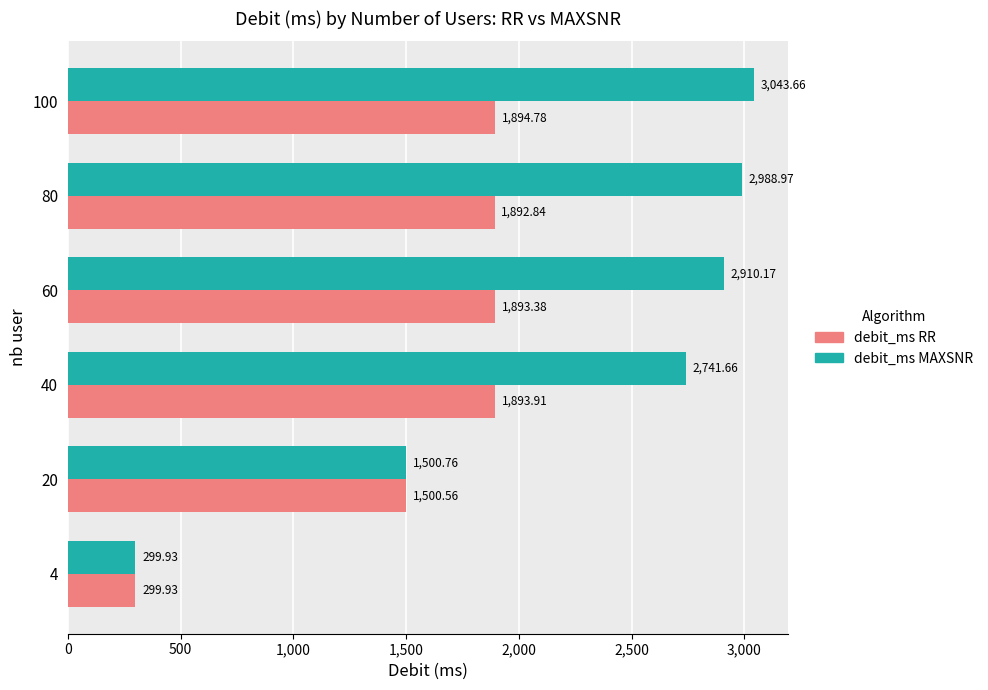

List the labels in order of debit_ms RR value, smallest first.

4, 20, 80, 60, 40, 100